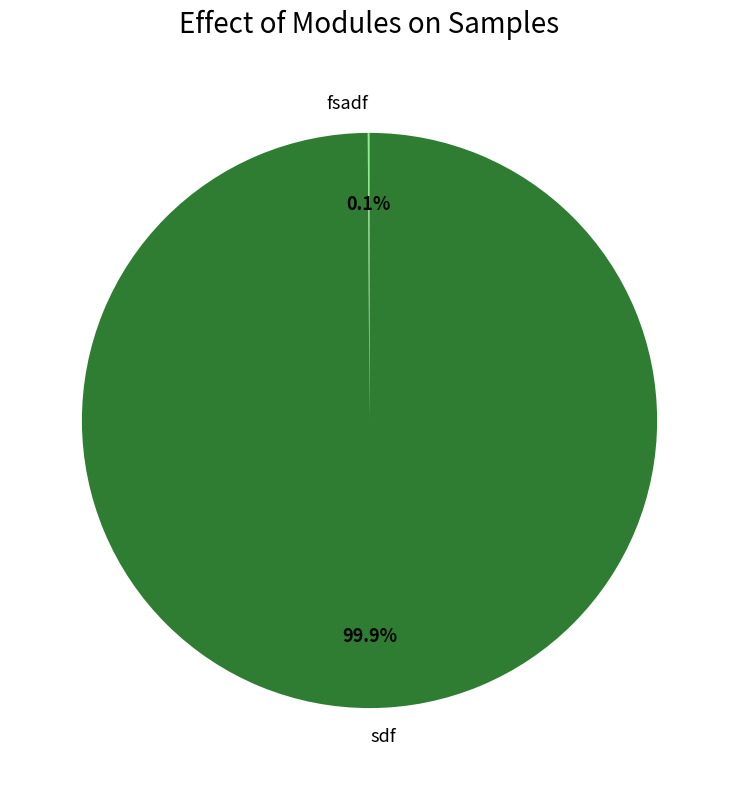

Which slice represents more than half of the pie?

sdf